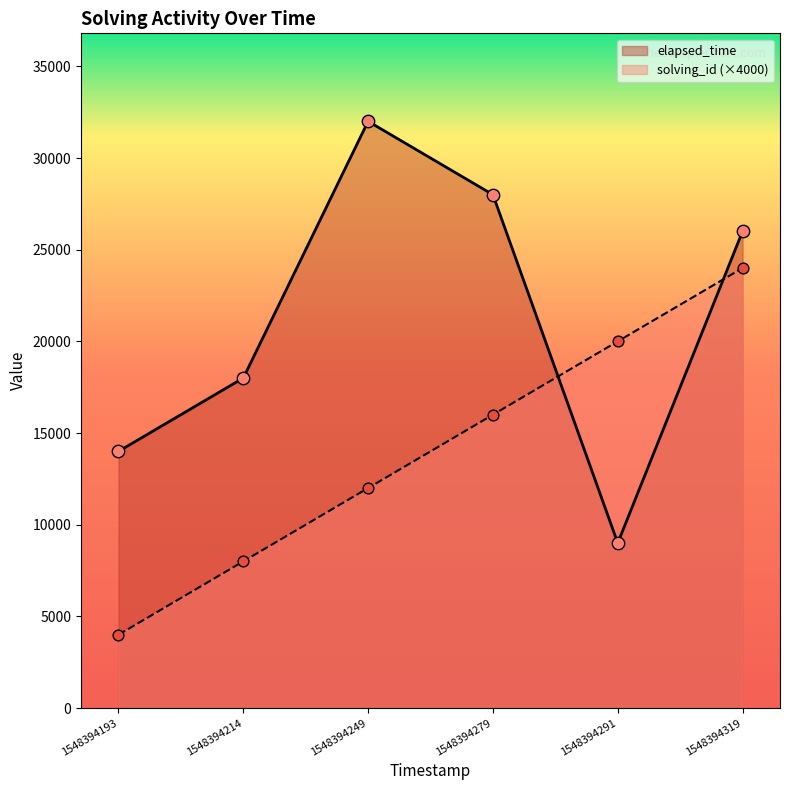

At which category is the sum across all series the highest?

1548394319